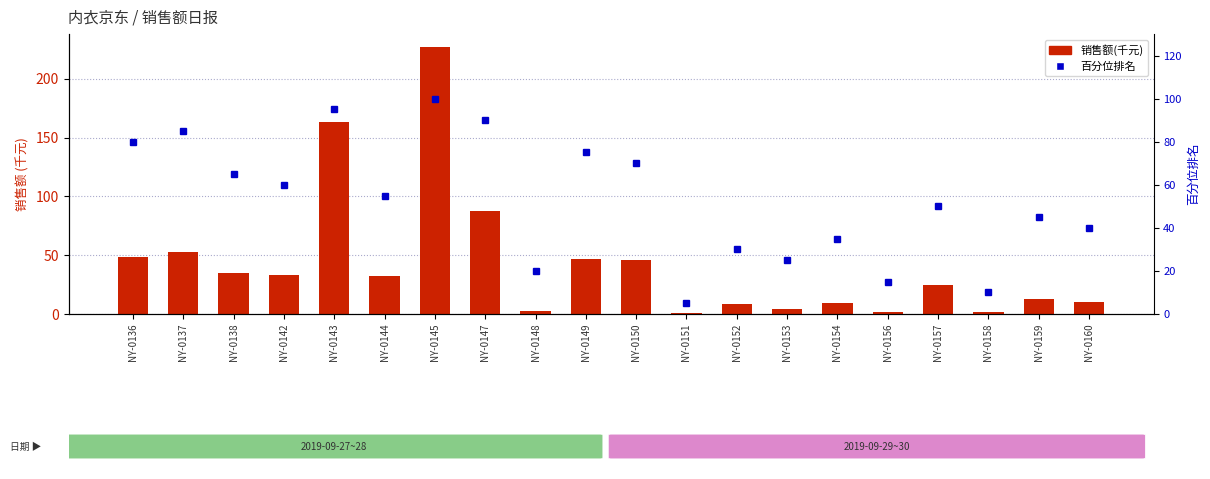

The 销售额(千元) series shows 12.5 at NY-0159. True or false?

True